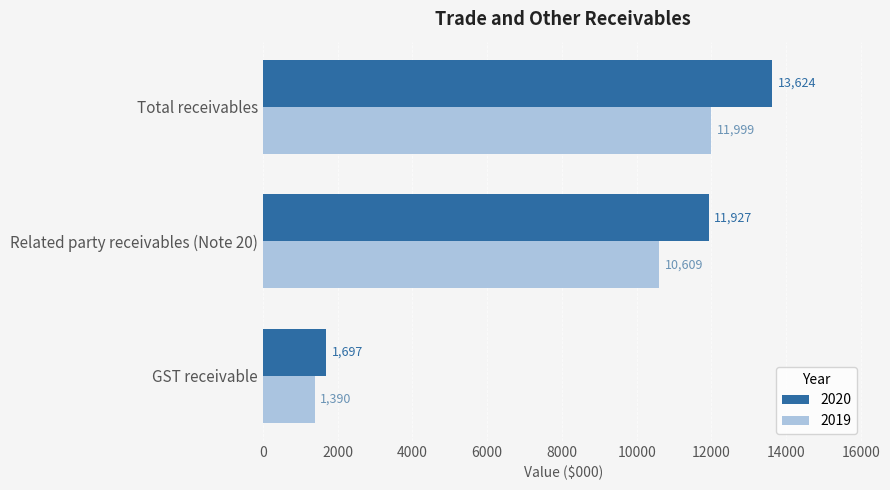

The 2019 series shows 11999 at Total receivables. True or false?

True